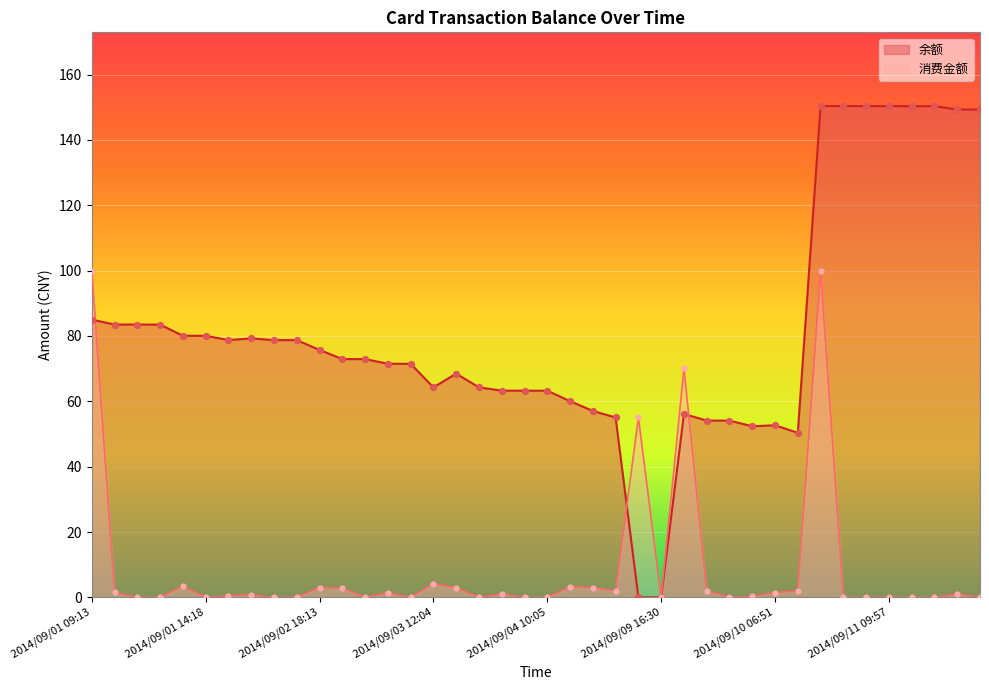

What is the total value across all series at 2014/09/01 10:59?

83.5